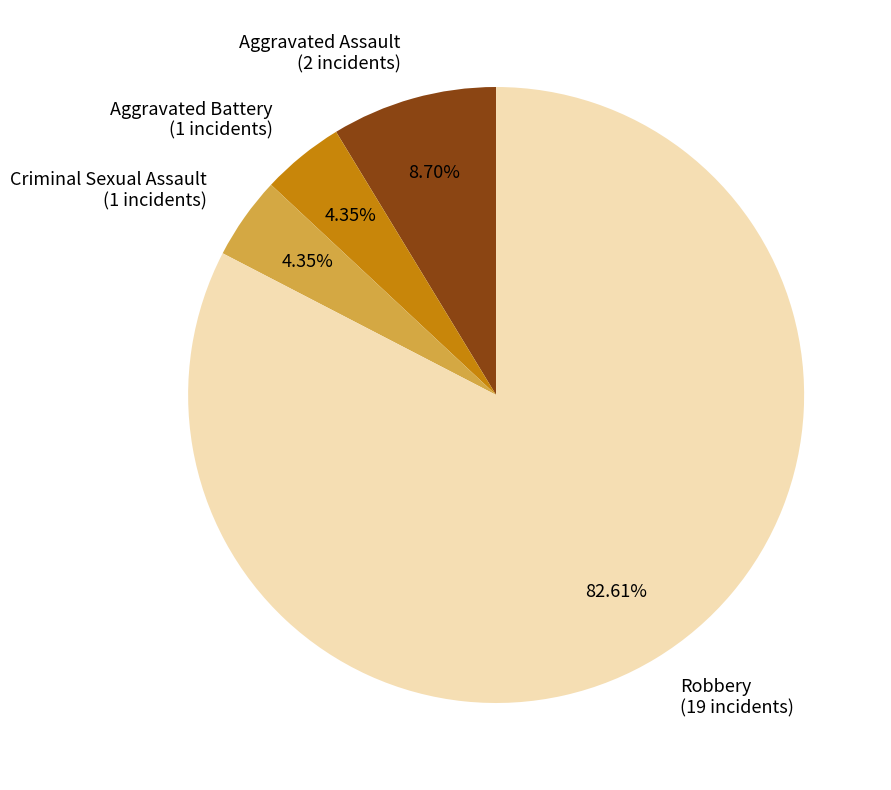

Count the number of slices in the pie.

4